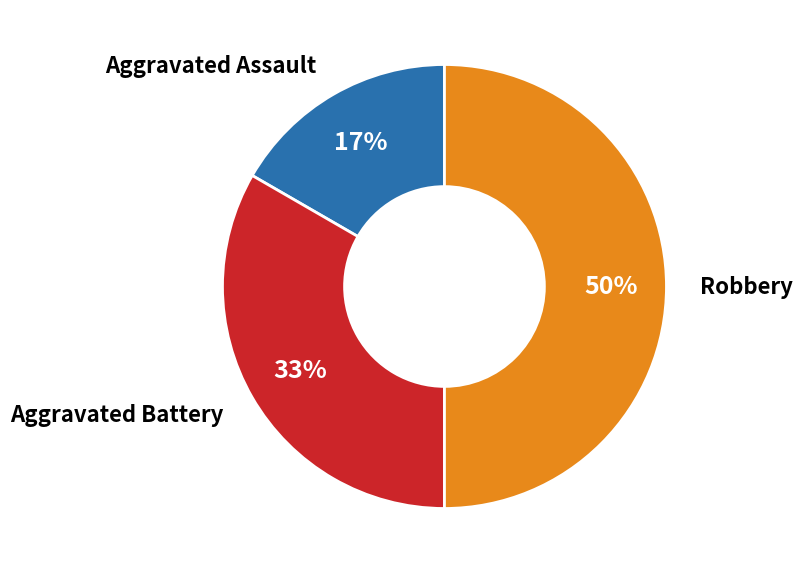

To the nearest percent, what is the difference between the largest and smallest slice percentages?

33%